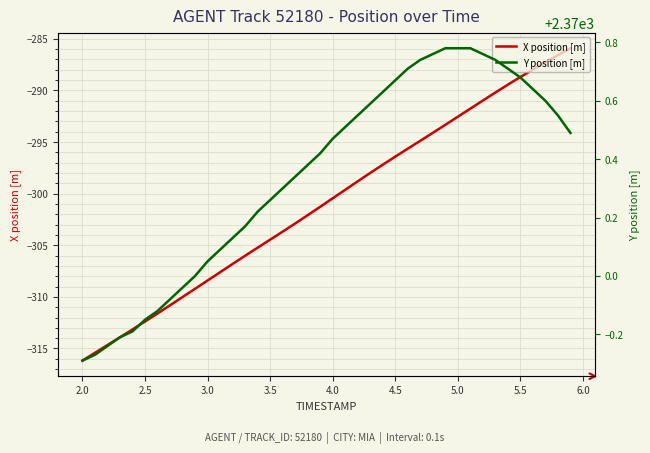

The X position [m] series shows -292.6 at 5.0. True or false?

True